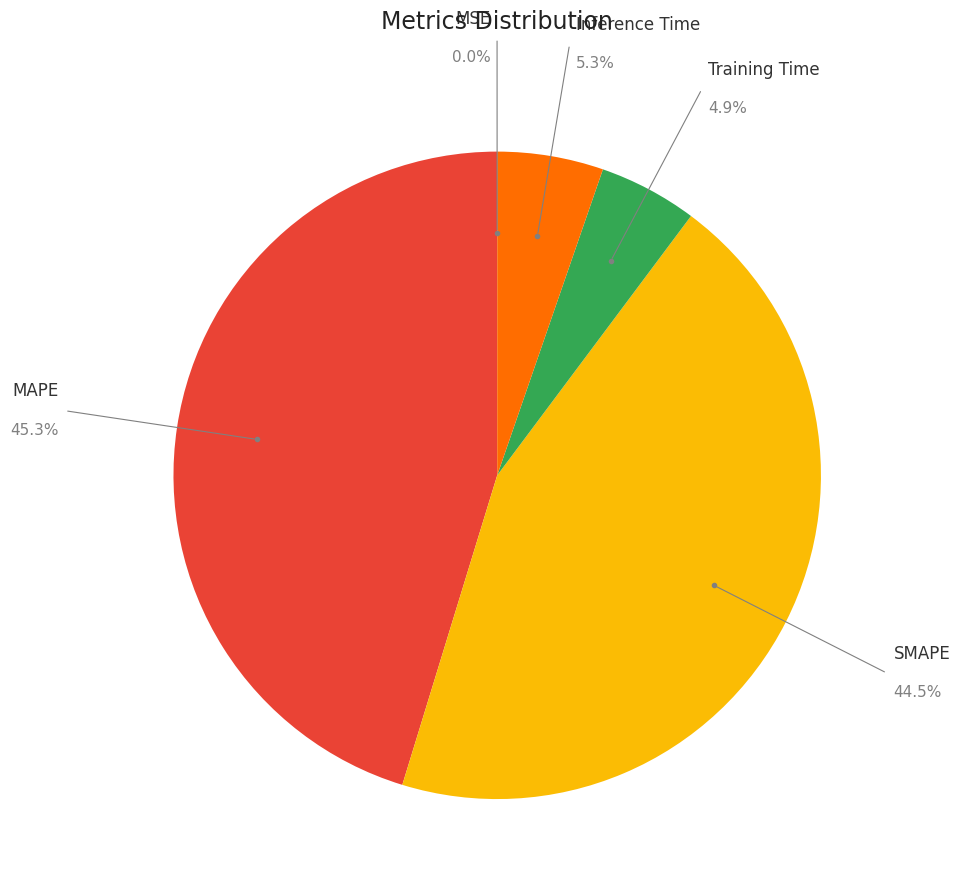

Combined, do Inference Time and Training Time account for over 50%?

No